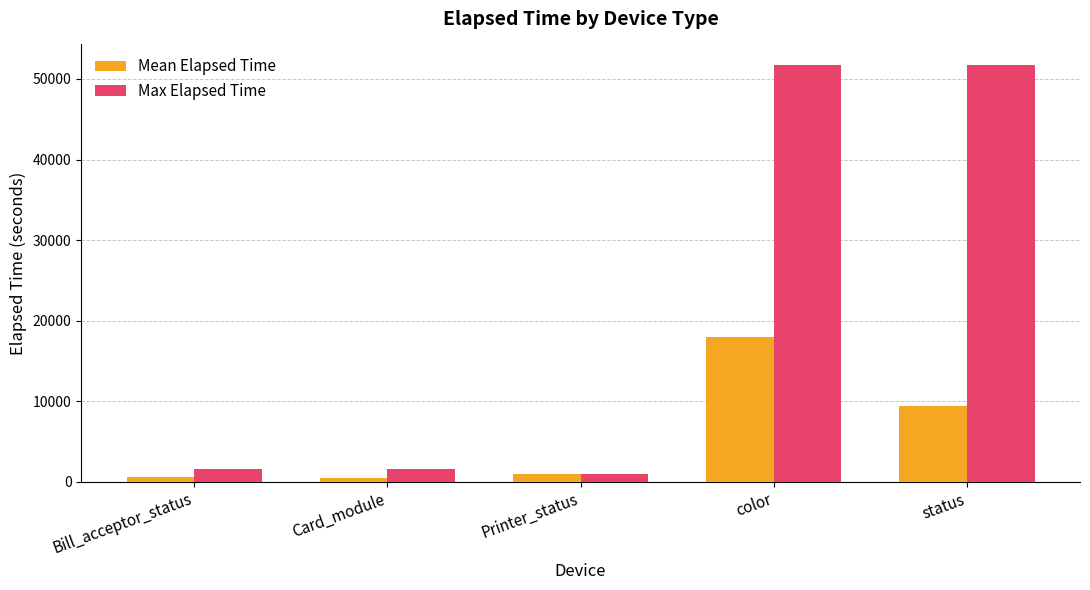

Are the bars horizontal?

No